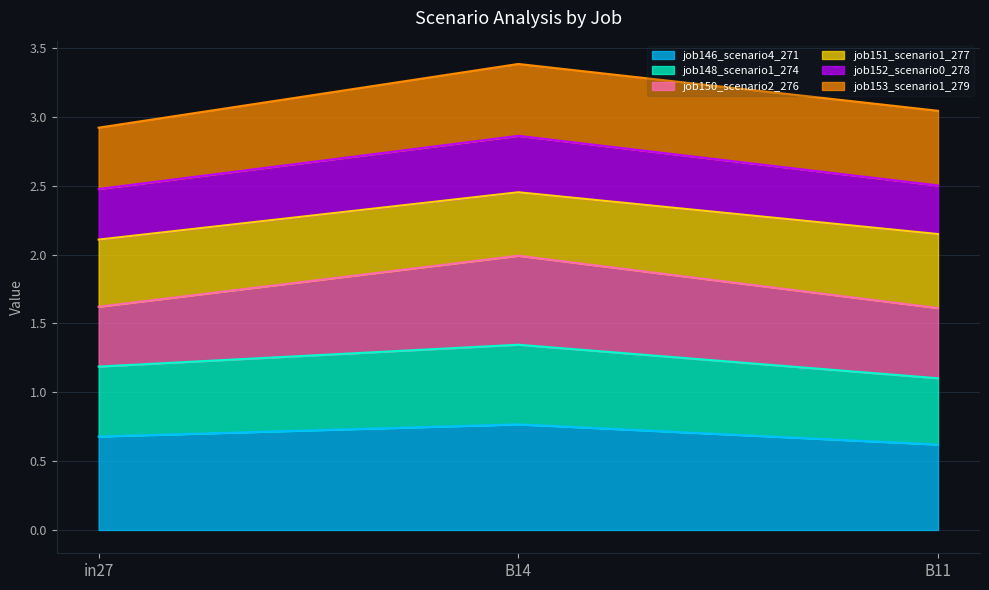

What is the total value across all series at B14?

3.4